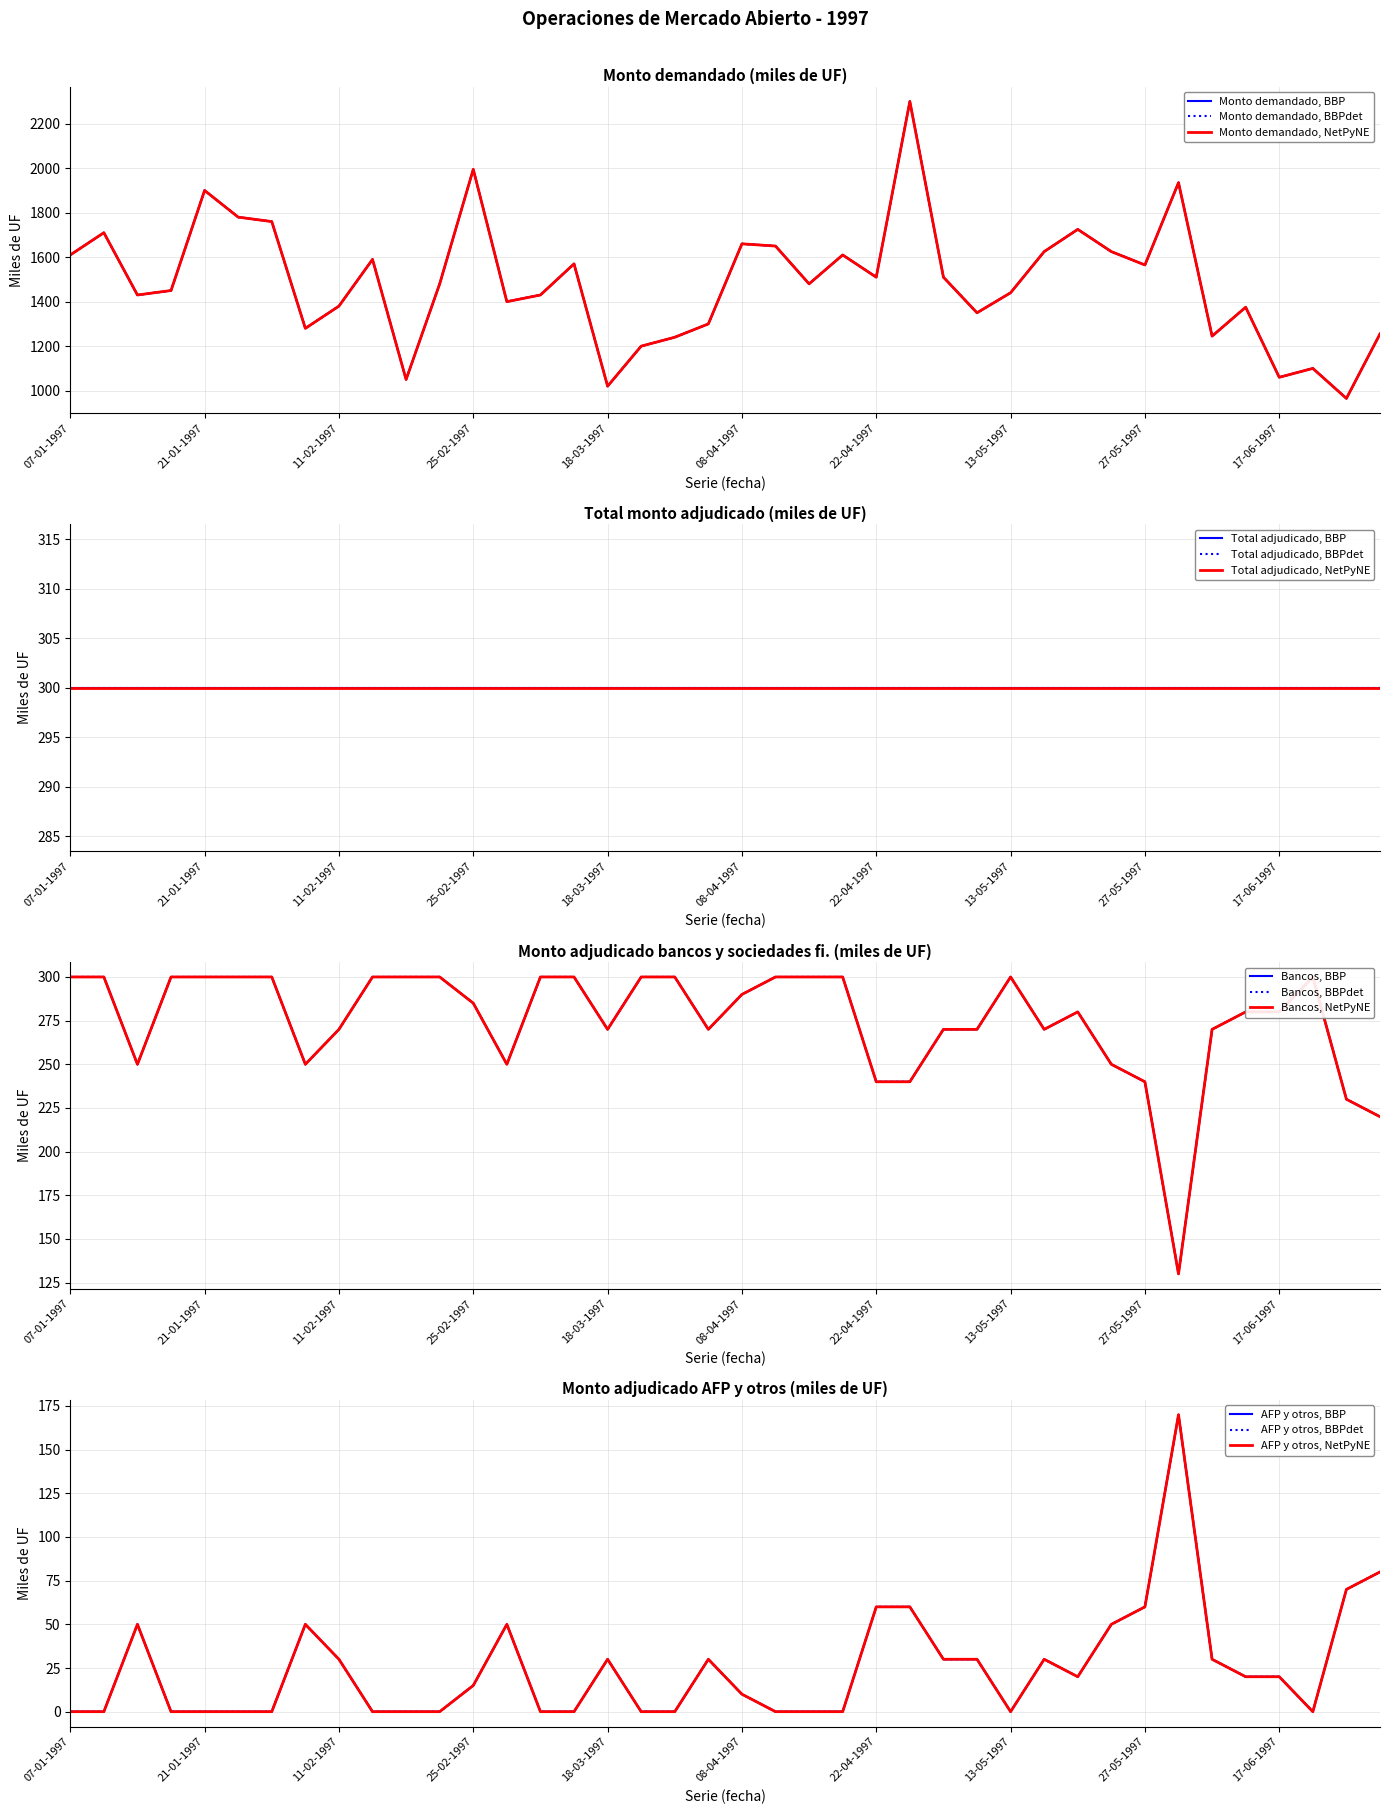

True or false: Monto adjudicado bancos y sociedades financieras (miles de UF) has a value of 496 at 10-04-1997.

False